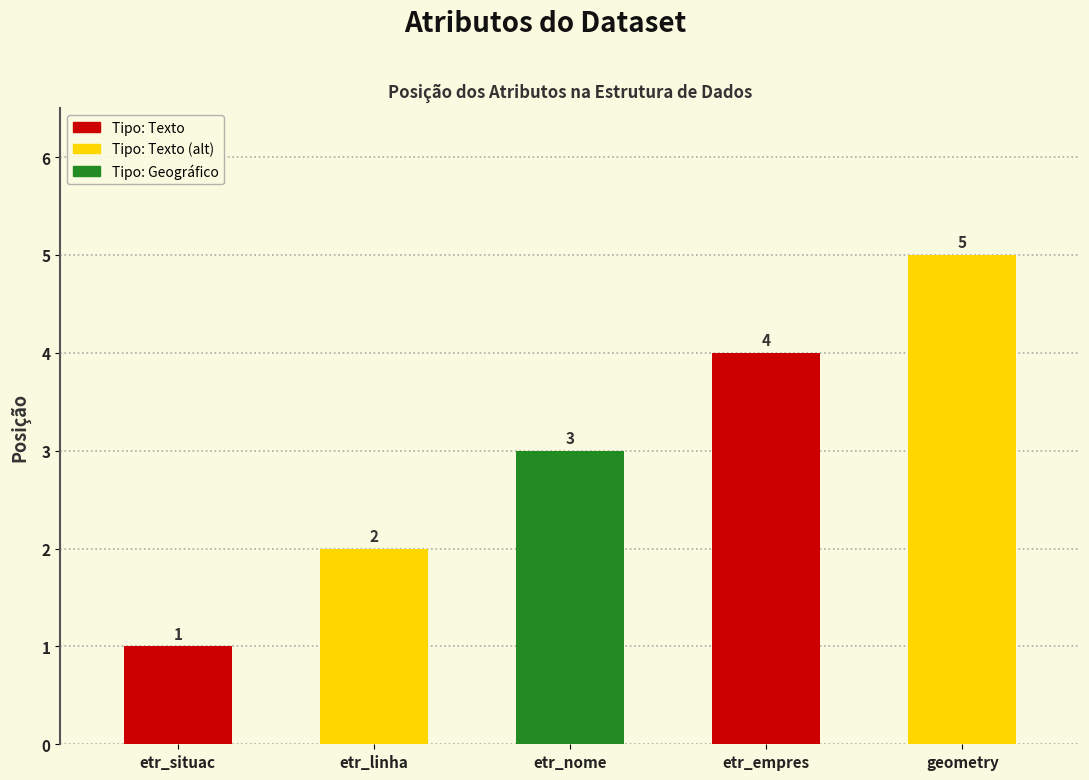

Is it true that the value at etr_empres is 1?

False